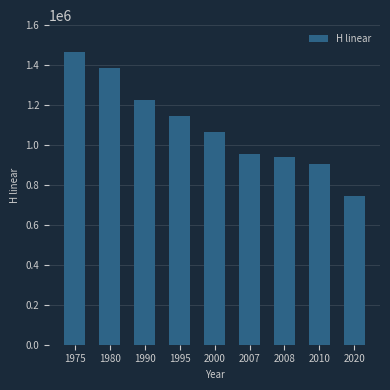

Between 1990 and 2007, which is larger?

1990